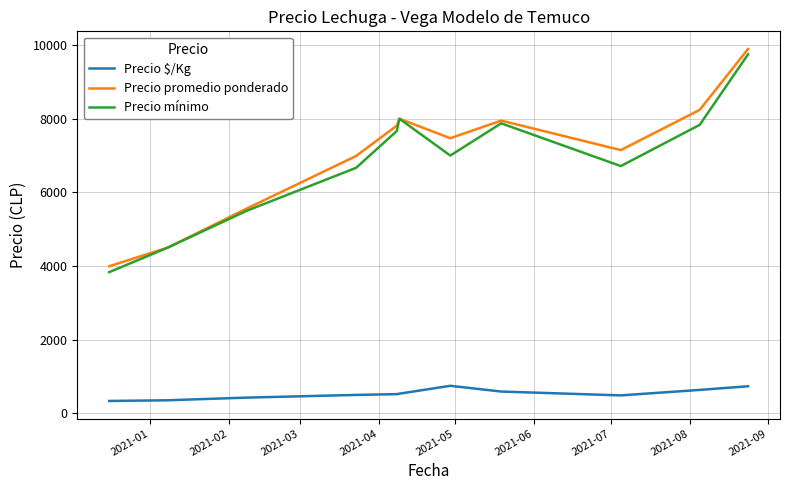

True or false: Precio mínimo and Precio $/Kg cross at least once.

False